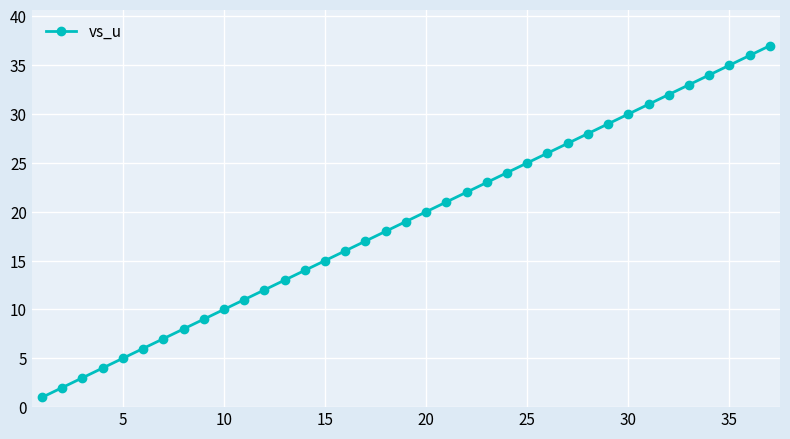

Reading left to right, extract all data points from this chart.

1	2	3	4	5	6	7	8	9	10	11	12	13	14	15	16	17	18	19	20	21	22	23	24	25	26	27	28	29	30	31	32	33	34	35	36	37